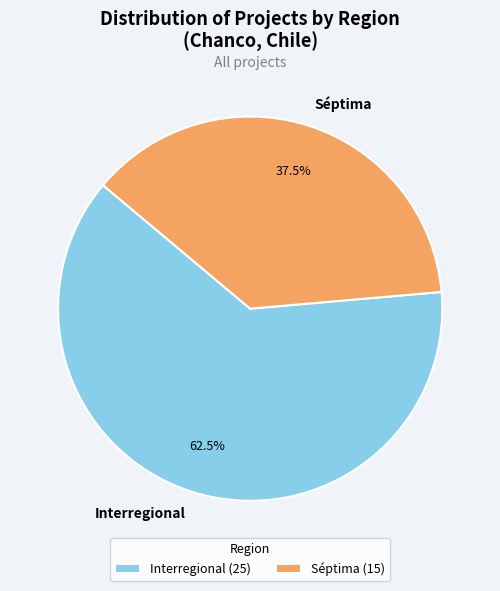

Is it true that Séptima is 27% of the pie?

False